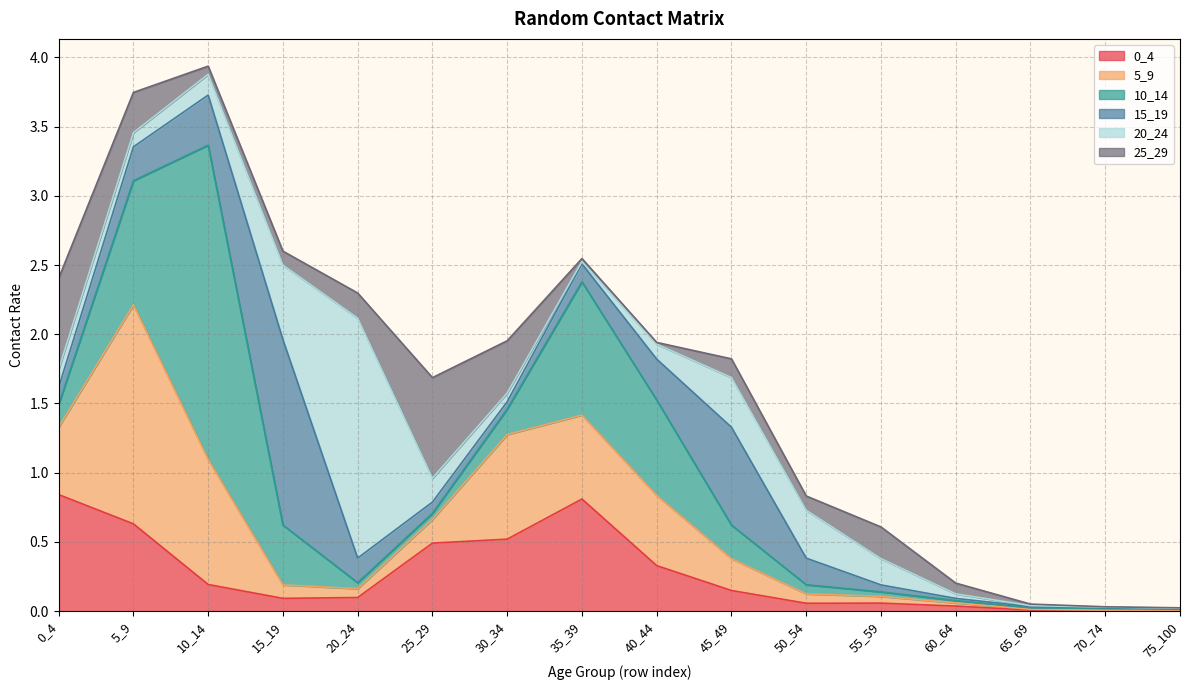

What is the value of the 5_9 point at the 11th from the left?

0.1